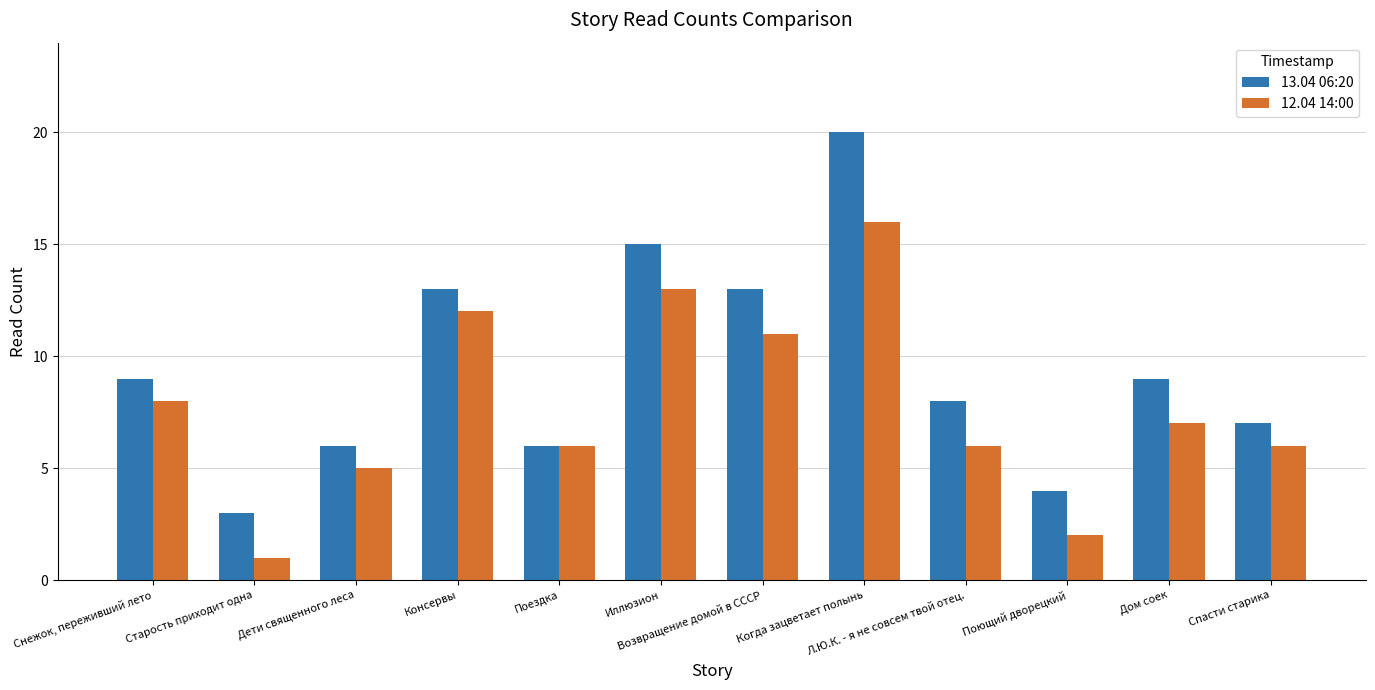

What is the label of the 4th bar from the right?

Л.Ю.К. - я не совсем твой отец.